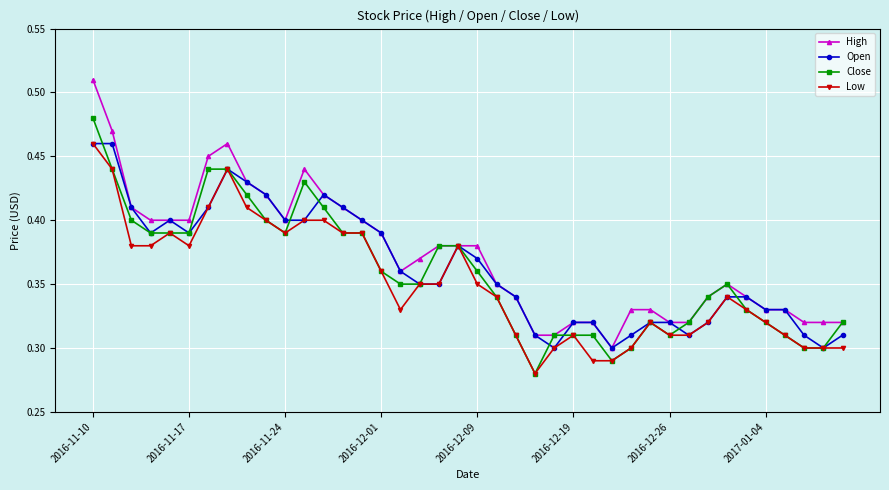

Which series has the largest total across all categories?

High